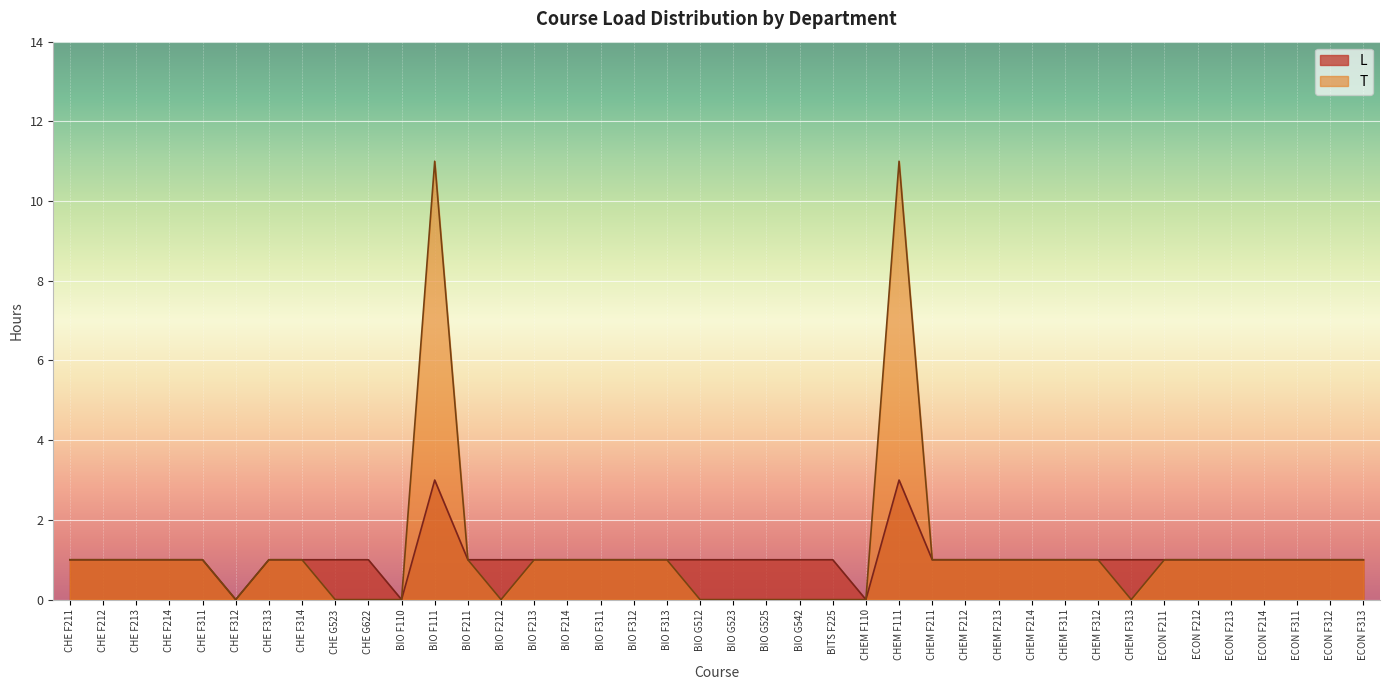

Does the chart display data point markers on the line(s)?

No